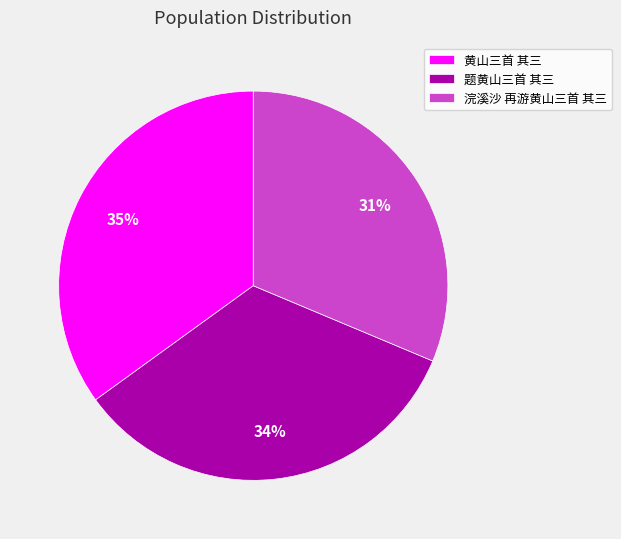

Combined, do 黄山三首 其三 and 浣溪沙 再游黄山三首 其三 account for over 50%?

Yes